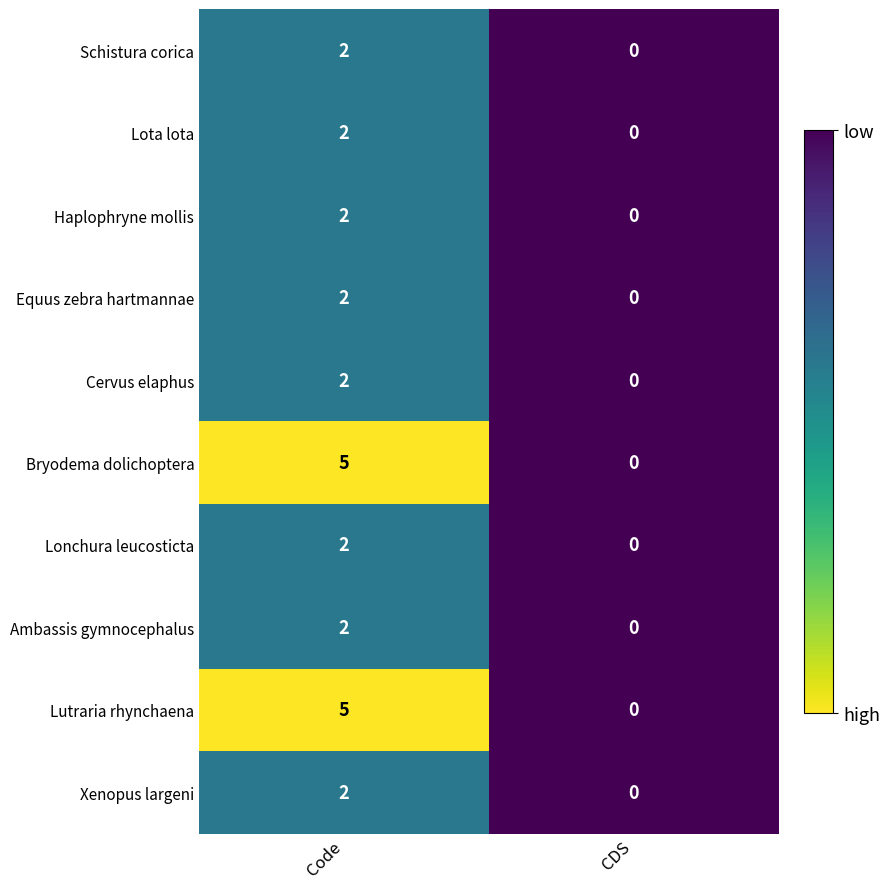

Is it true that Bryodema dolichoptera equals 0 at CDS?

True